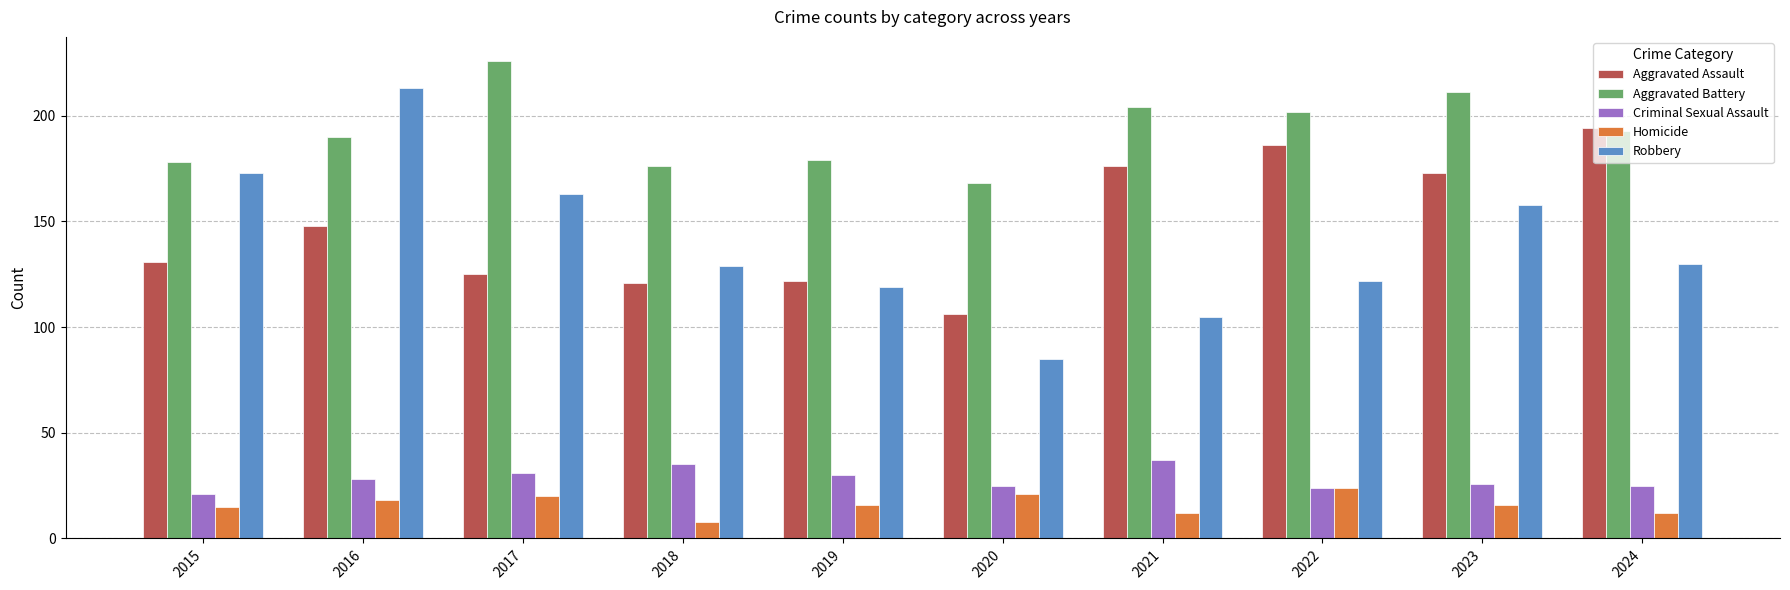

Which series changed the most between 2016 and 2019?

Robbery